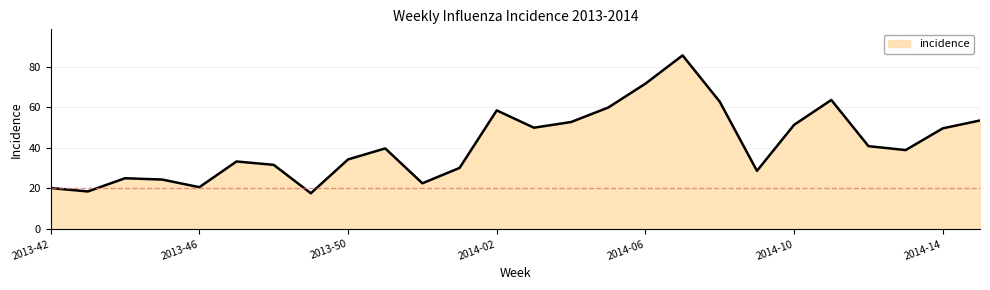

What is the difference between the maximum and minimum values?

67.8